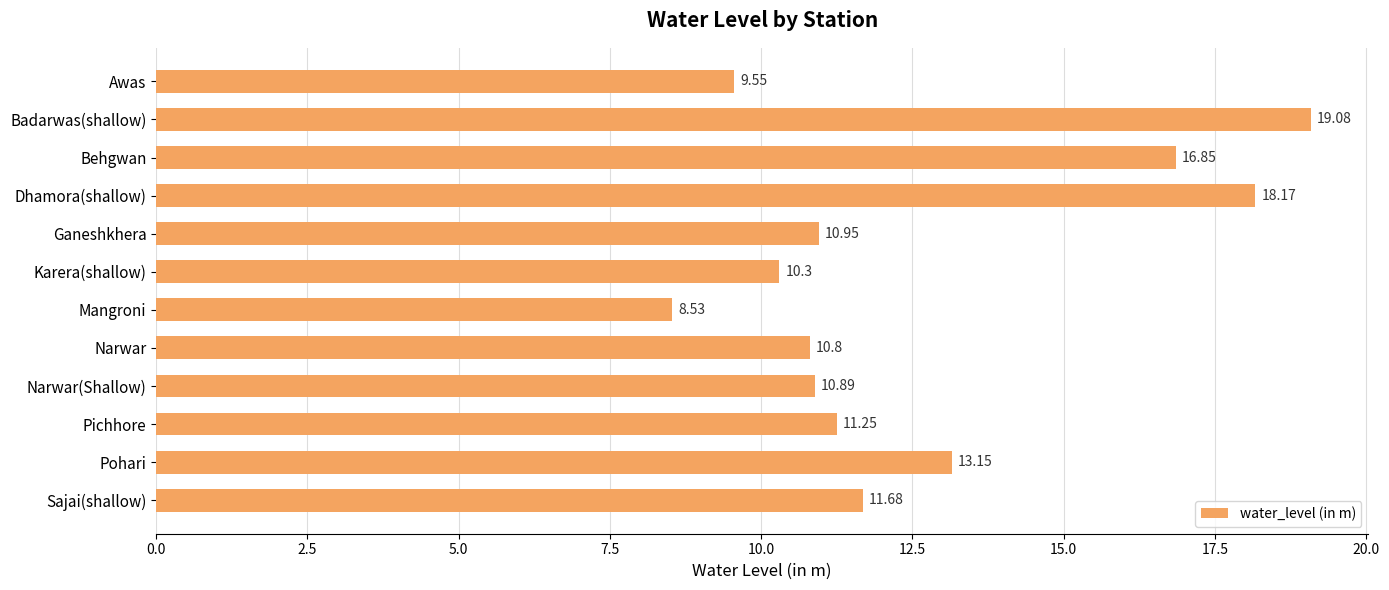

Where is the data nearest to the value 13?

Pohari